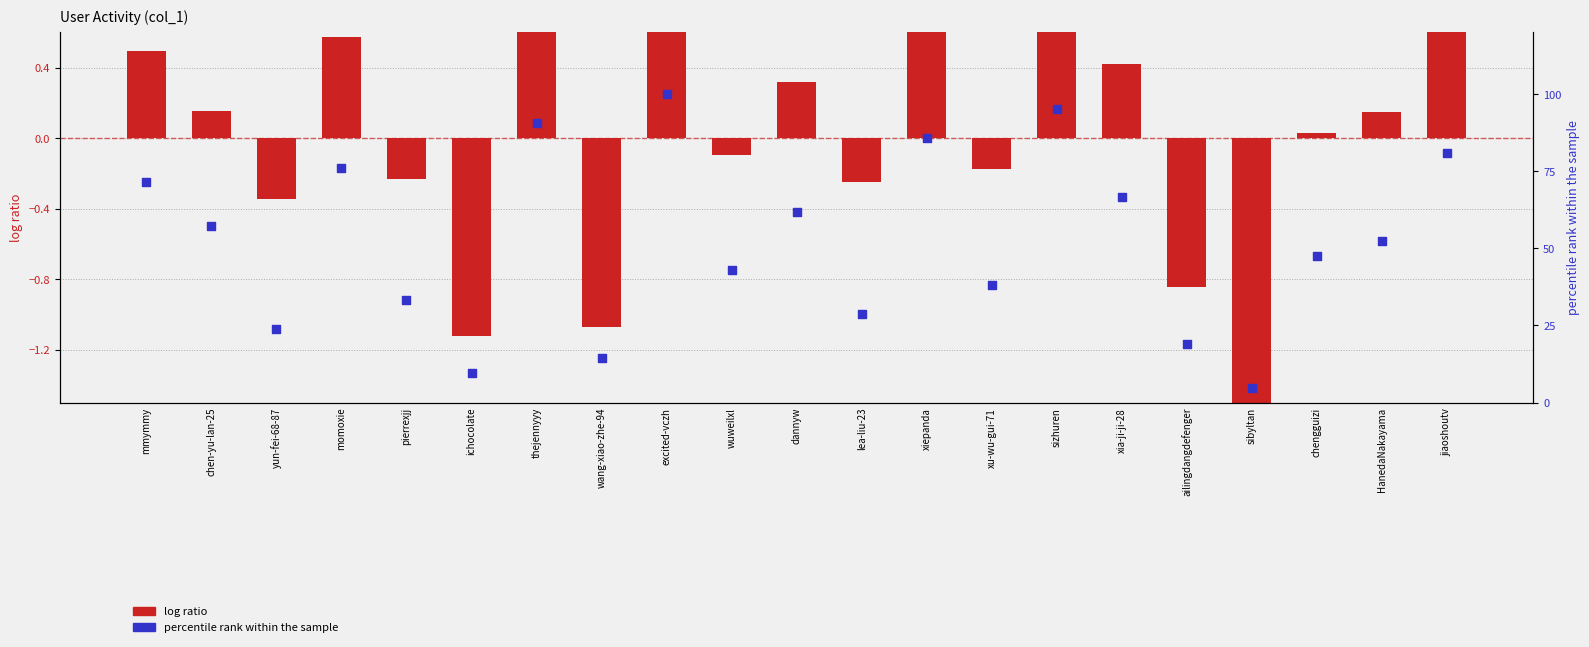

What are all the series names shown in the legend?

log ratio, percentile rank within the sample